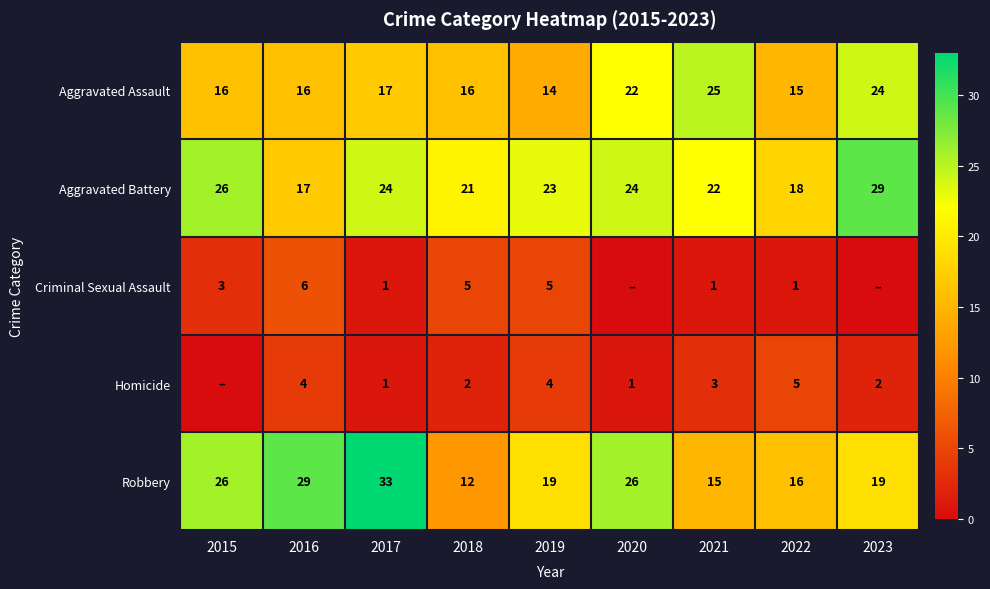

How many values in the Aggravated Battery series are below 23?

4